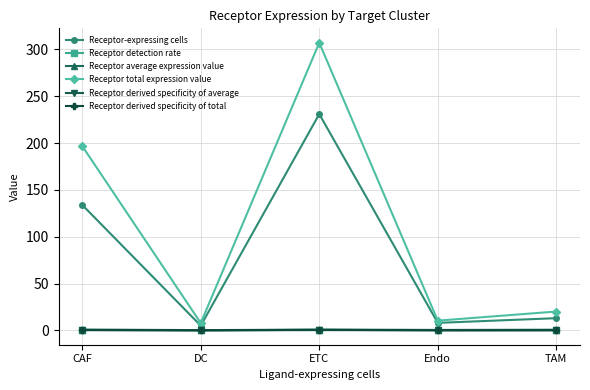

True or false: Receptor derived specificity of average and Receptor total expression value cross at least once.

False